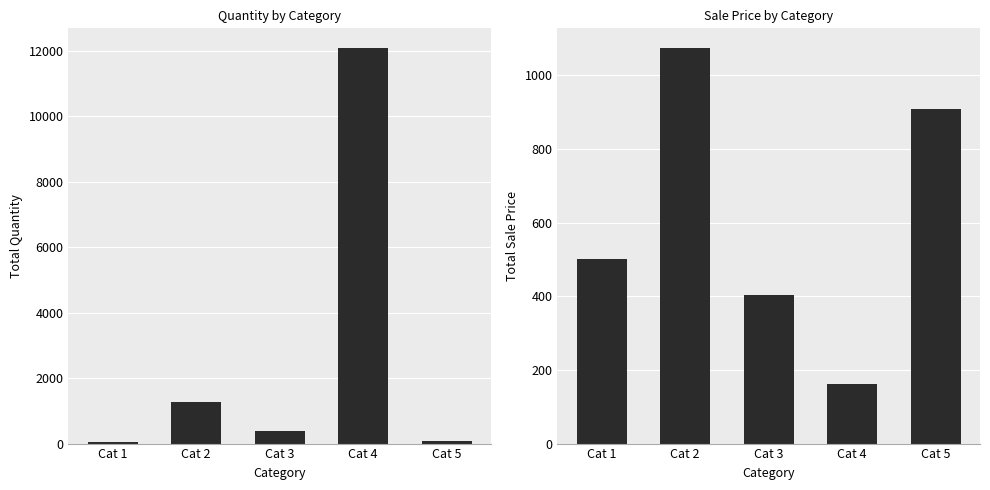

How many data points in quantity are above 390?

2